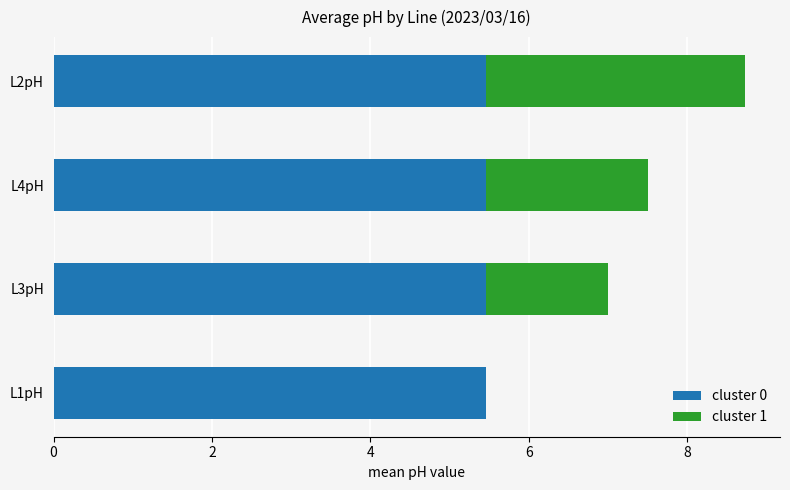

The value of cluster 0 at L1pH is 5.5. True or false?

True